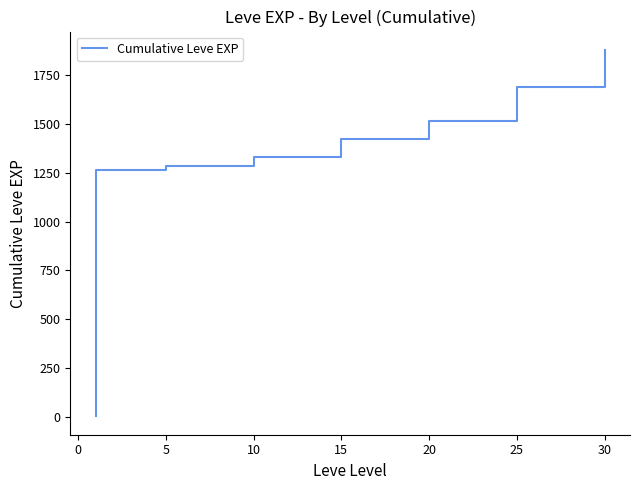

What is the sum of all values?

52868